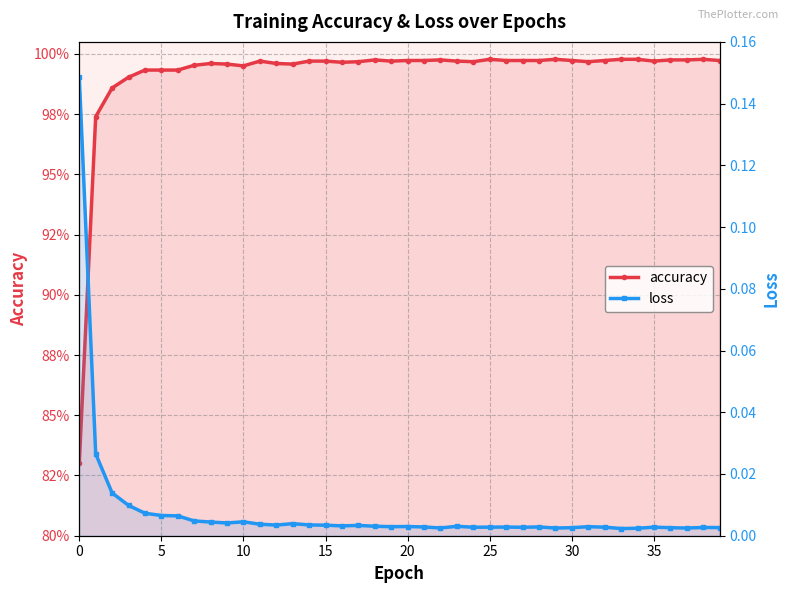

Between 20 and 22, which series saw the biggest shift?

loss